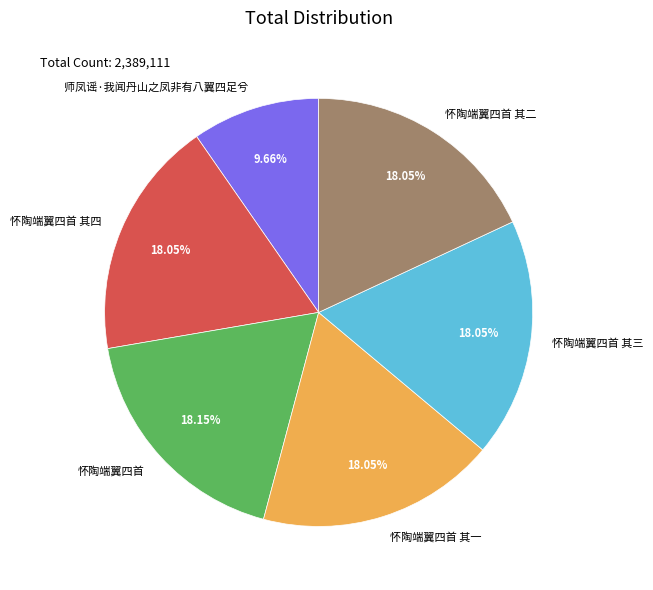

Which category has the smallest portion of the pie?

师凤谣·我闻丹山之凤非有八翼四足兮